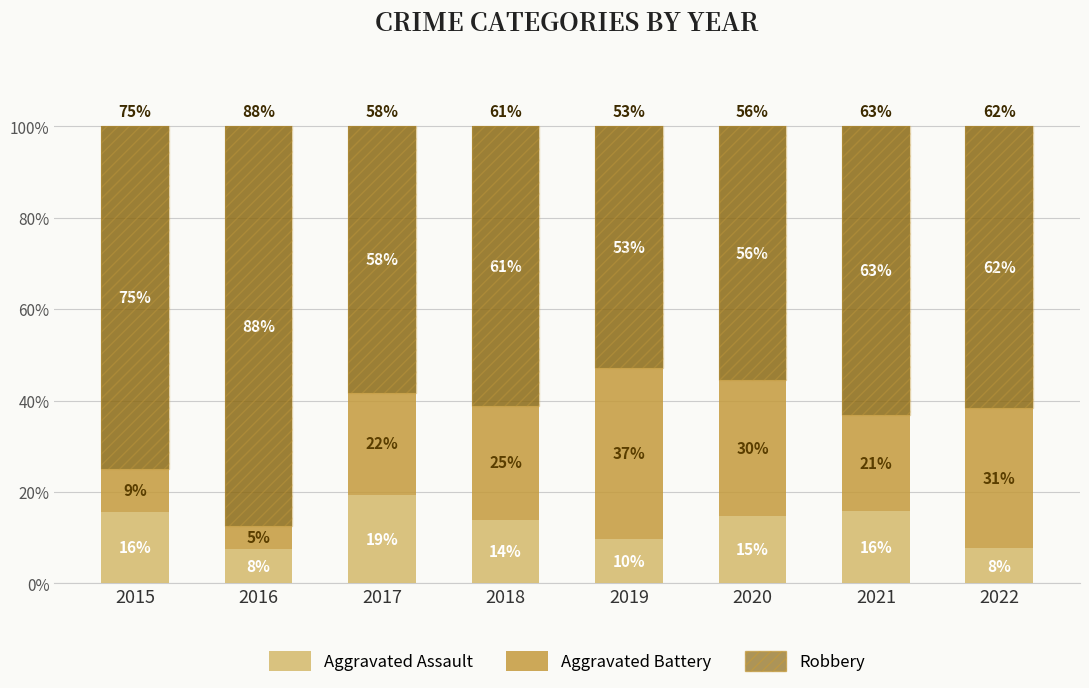

What is the value of the Aggravated Assault bar at the 8th from the left?

7.7